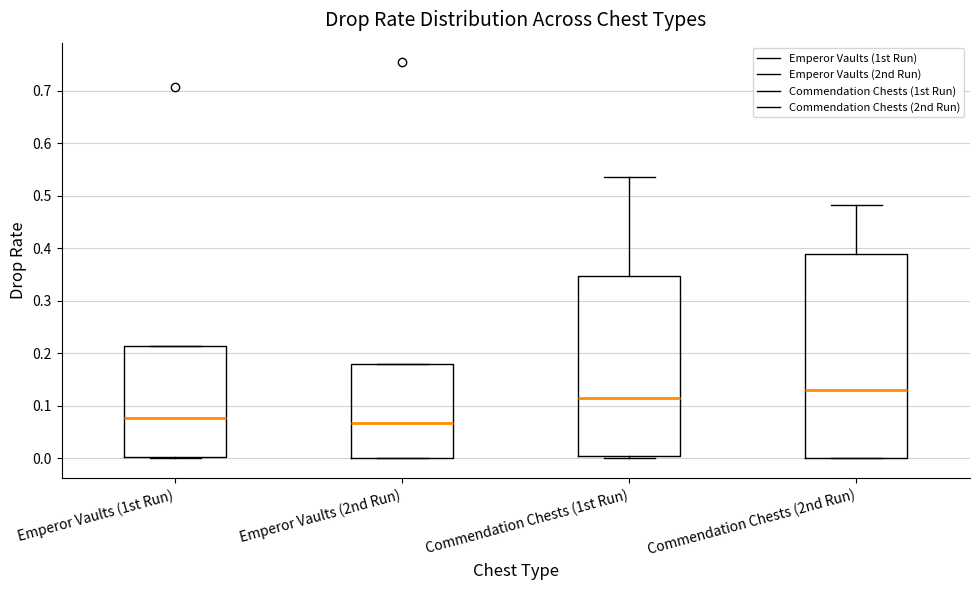

Reading left to right, transcribe this box plot: for each box, give where its median line is, the range the box spans, and where its two whiskers end, as read against the y-axis. The values are not printed on the chart, so give them approximately, as read against the axis.

Emperor Vaults (1st Run): median 0.08, box 0.00 to 0.21, whiskers 0.00 (just below the box's lower edge) to 0.21
Emperor Vaults (2nd Run): median 0.07, box 0.00 to 0.18, whiskers 0.00 to 0.18
Commendation Chests (1st Run): median 0.12, box 0.00 to 0.35, whiskers 0.00 (just below the box's lower edge) to 0.54
Commendation Chests (2nd Run): median 0.13, box 0.00 to 0.39, whiskers 0.00 to 0.48